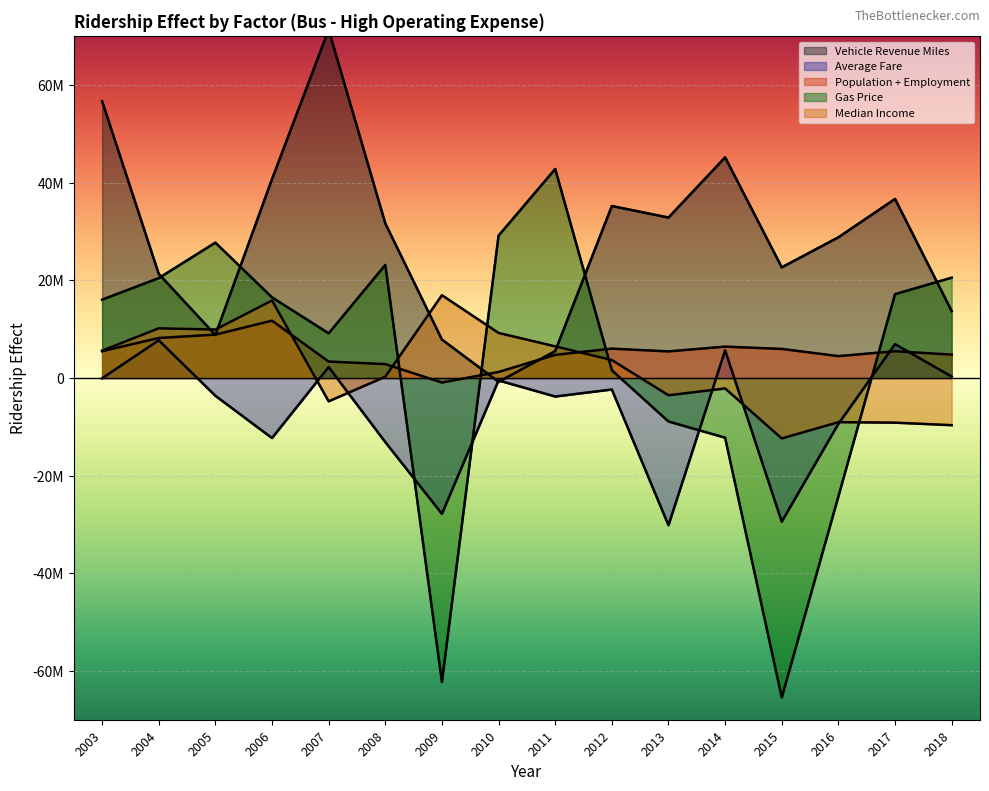

At which label does Gas Price reach its minimum?

2015